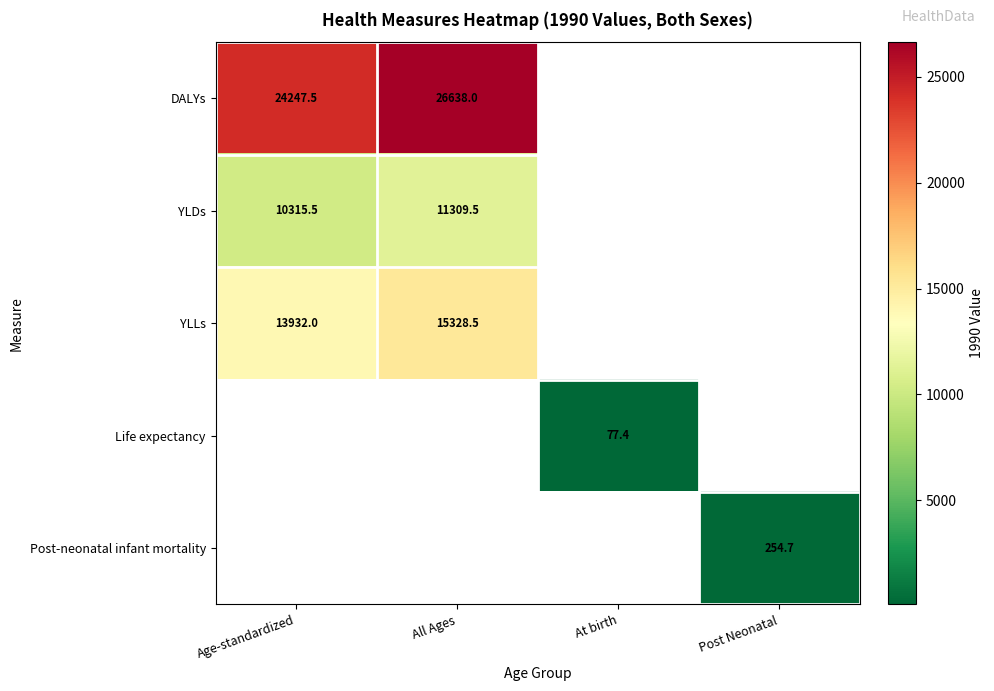

The value of DALYs at Age-standardized is 24247.5. True or false?

True